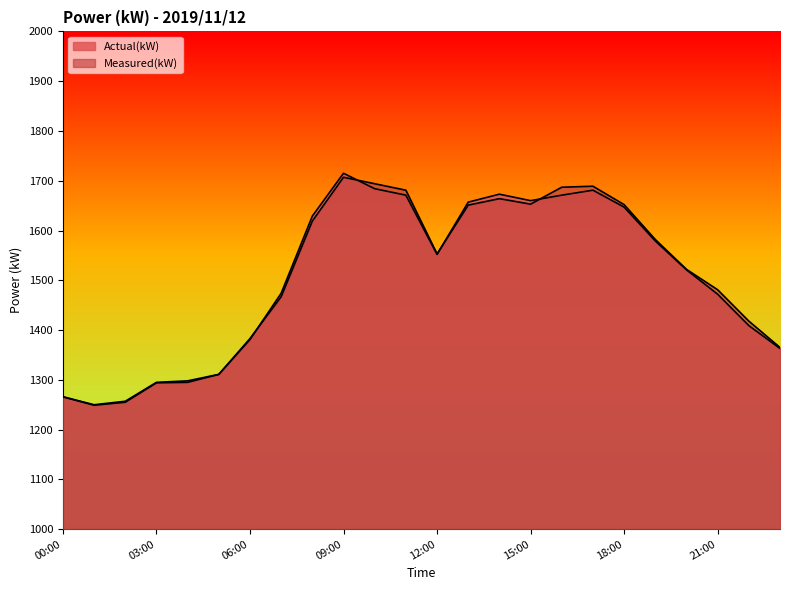

At which category does Actual(kW) reach its first local peak?

09:00